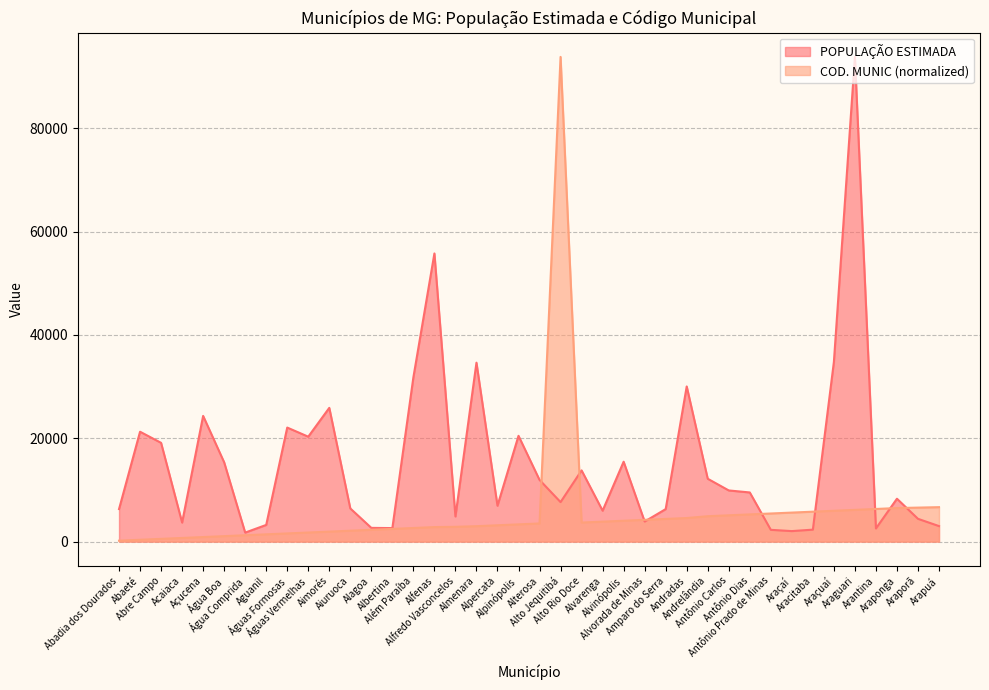

How many intersections are there between COD. MUNIC and POPULAÇÃO ESTIMADA?

9